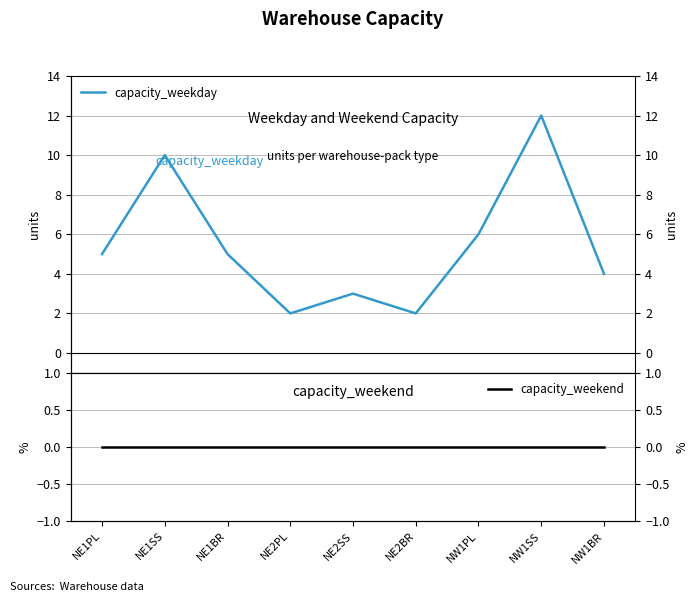

Where is capacity_weekday nearest to the value 7?

NW1PL